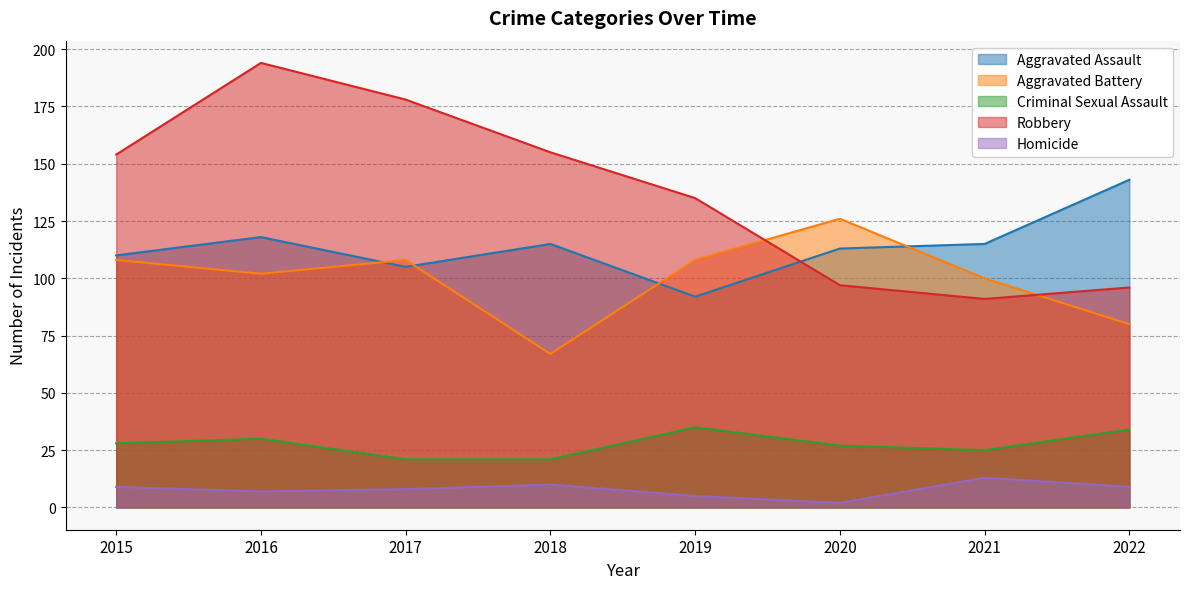

What value does the Robbery series have at 2016, to the nearest 50?

200